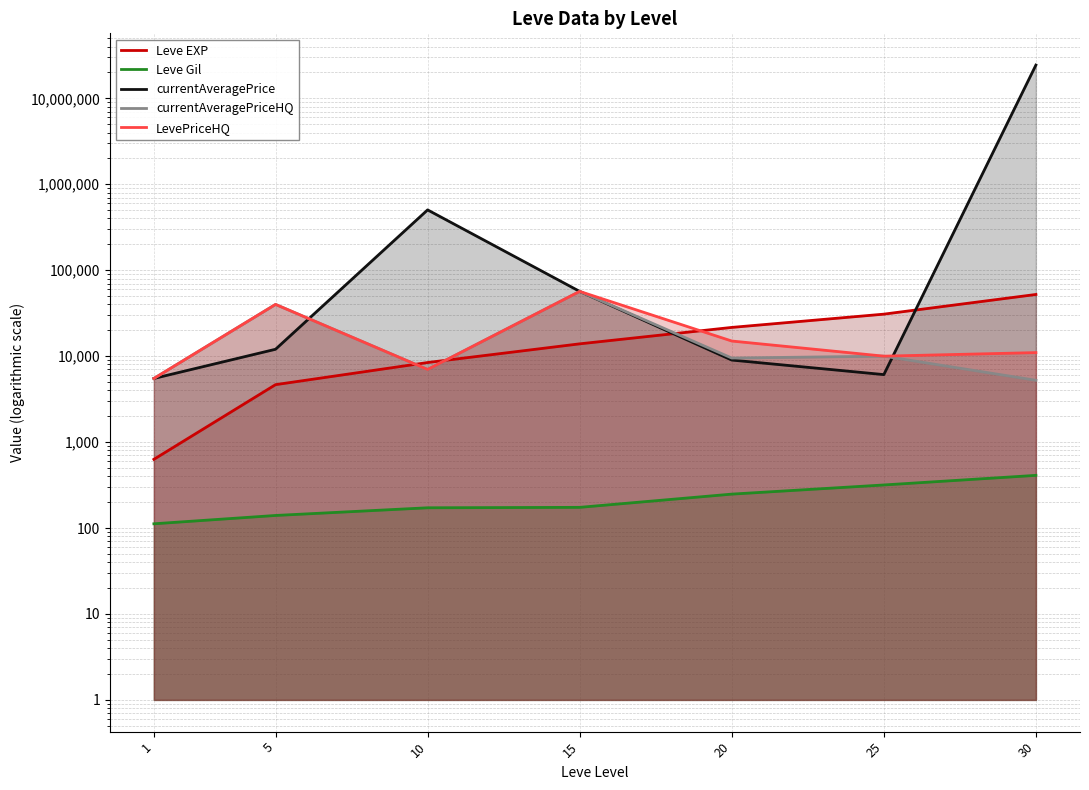

What is the difference between the maximum and second lowest values in the currentAveragePriceHQ series?

51171